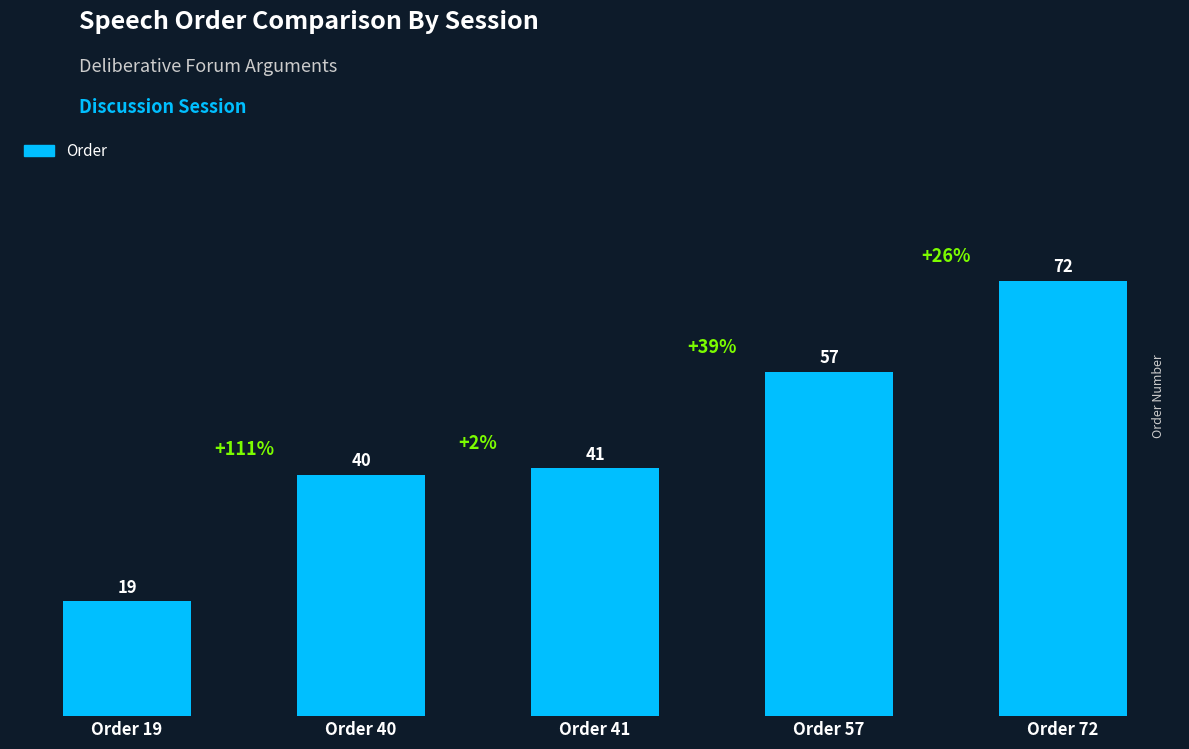

Does the chart contain any negative values?

No